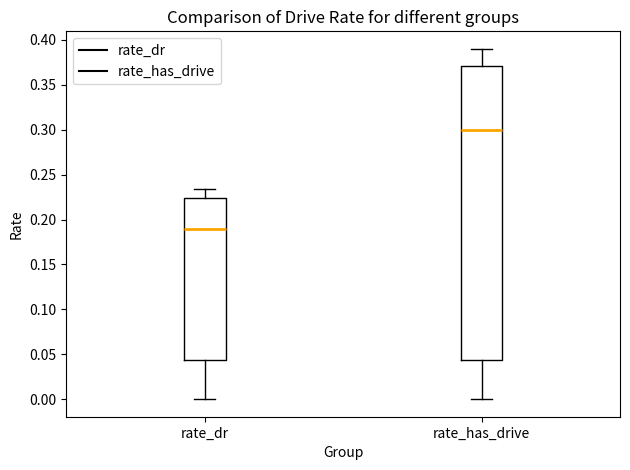

Which box has the lowest median line?

rate_dr